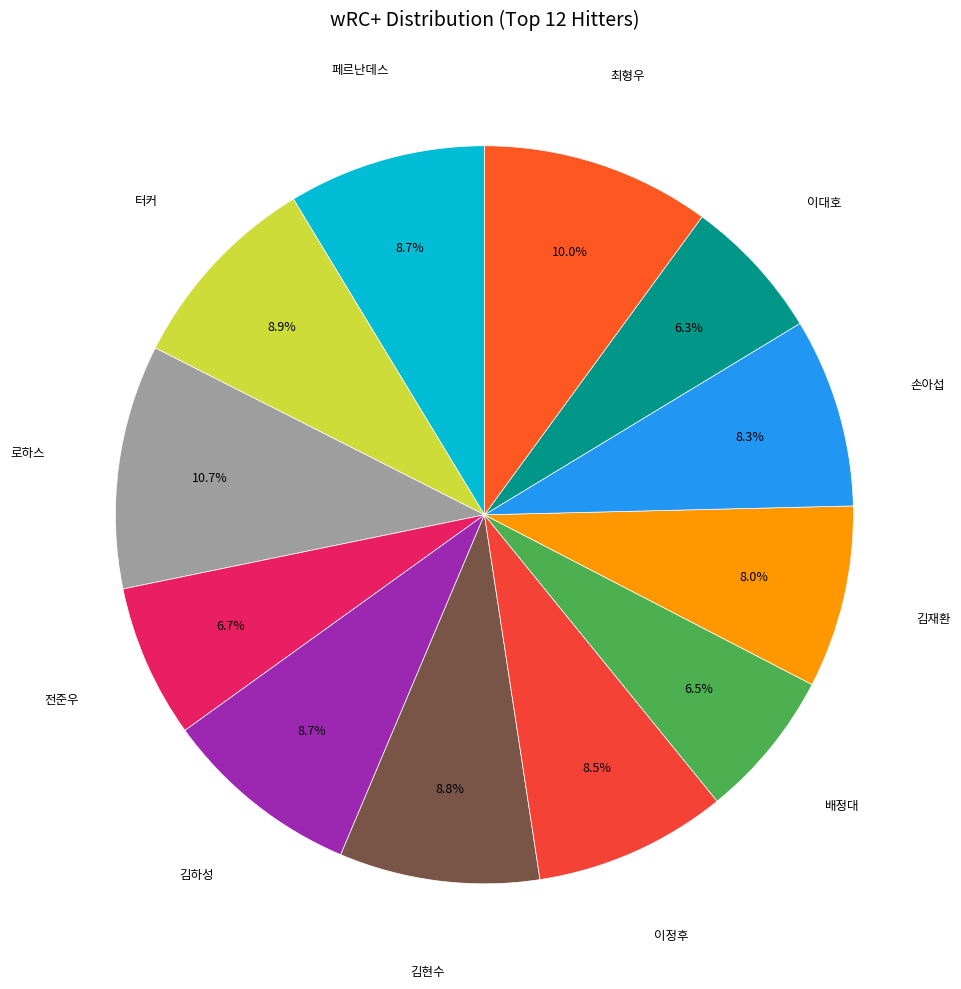

Is there any slice that represents more than half of the pie?

No